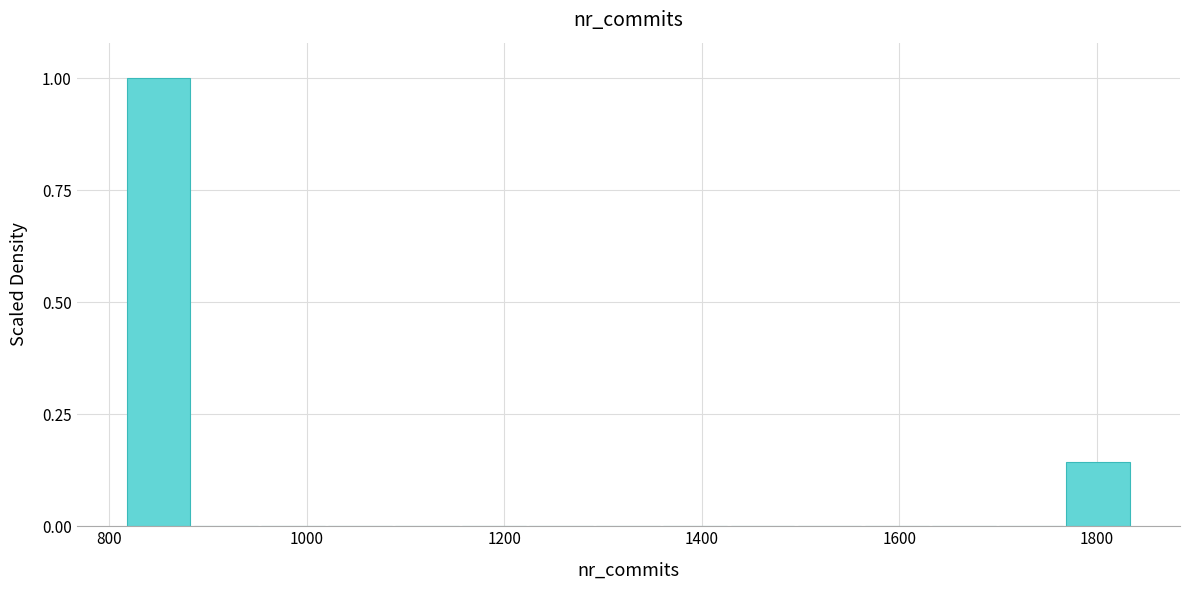

Around what value on the x-axis is the tallest bar? Give the approximate position of its centre, as read against the axis.

840